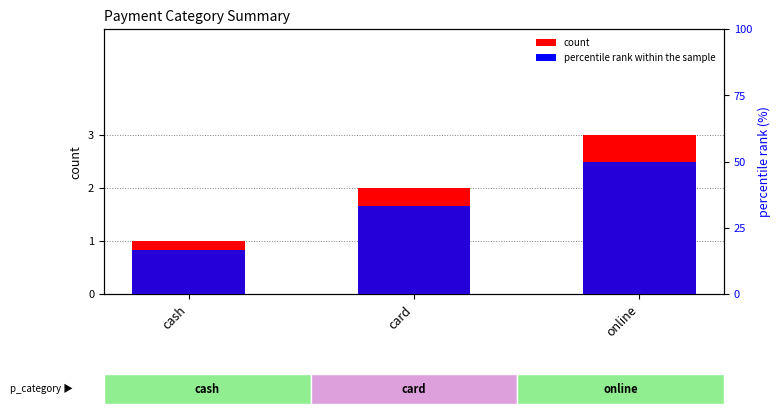

Which label corresponds to the largest value in the chart?

online